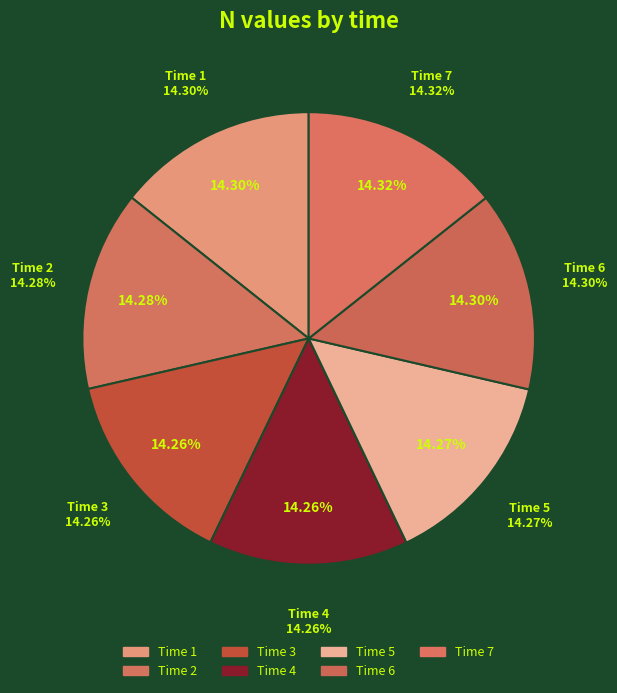

What is the largest slice in the pie chart?

7